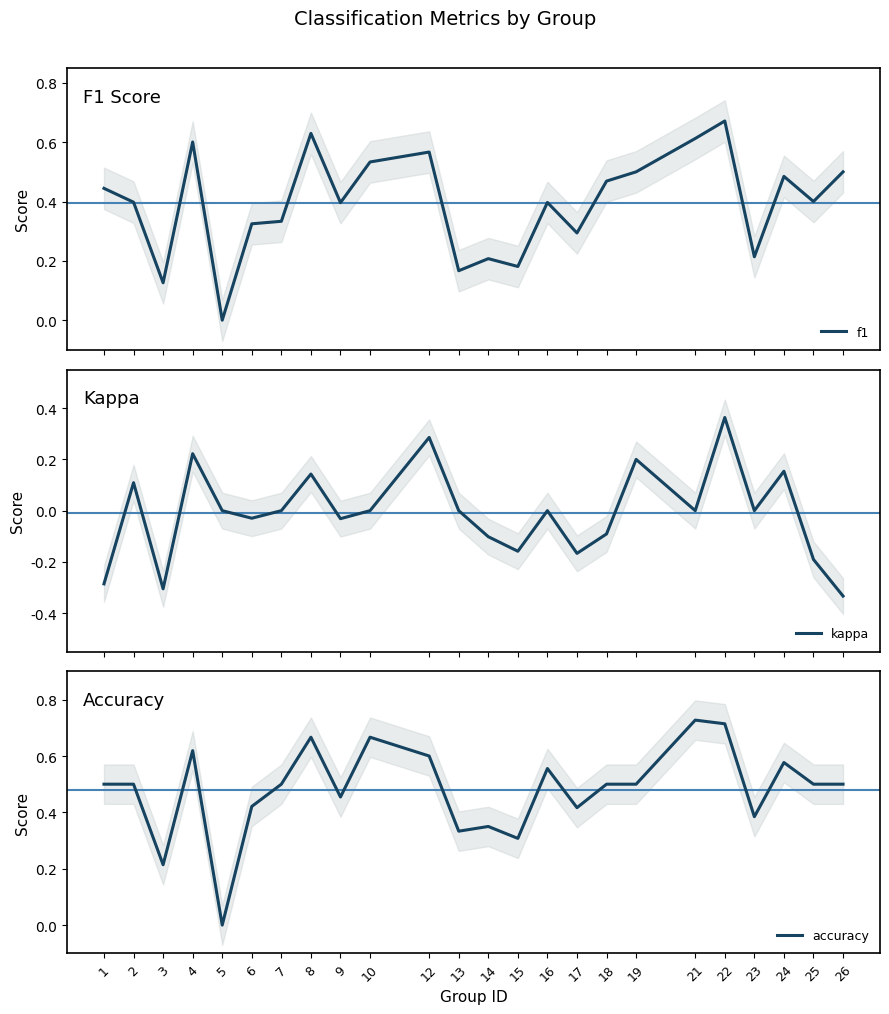

What is the average value of the accuracy series?

0.5